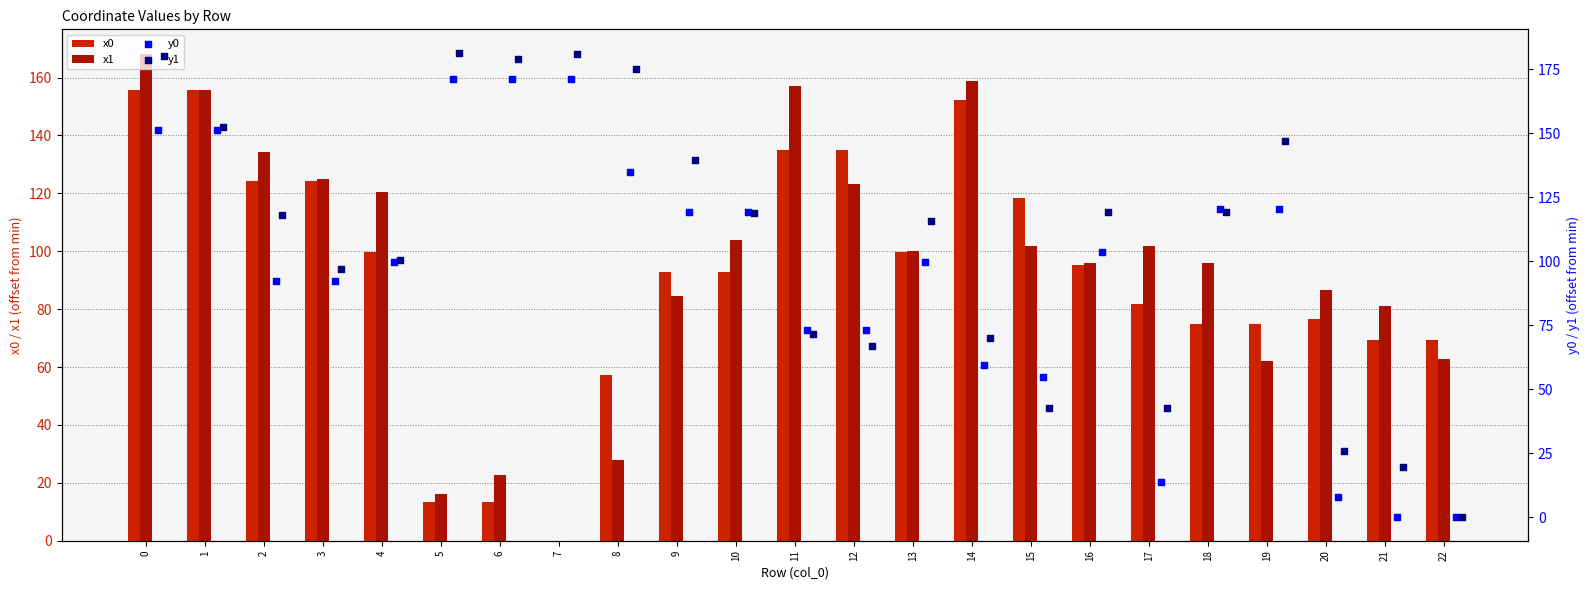

Which series contains the highest Y value?

y1